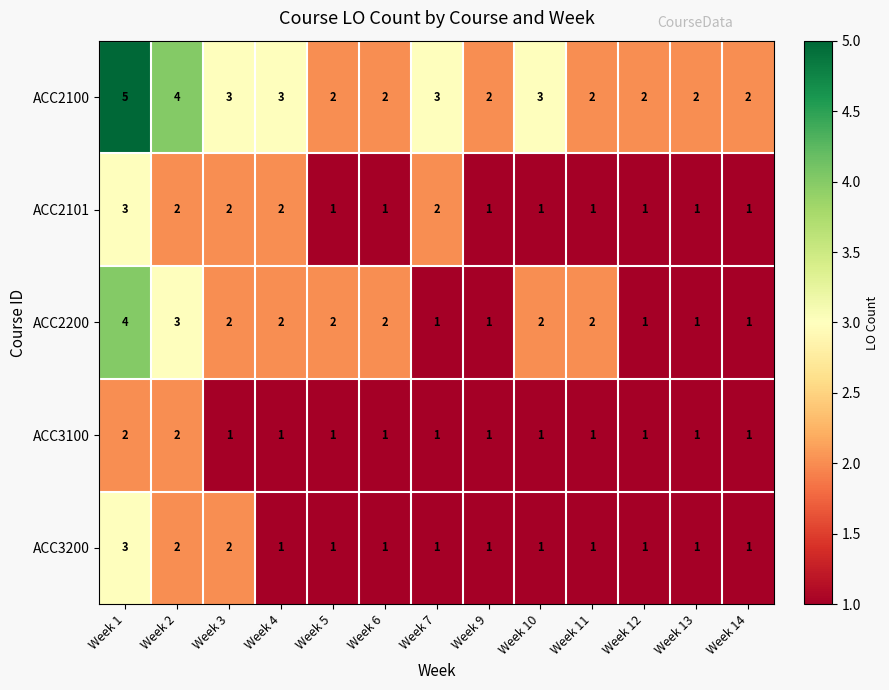

Count the ACC3200 values in the range 1 to 2.

12